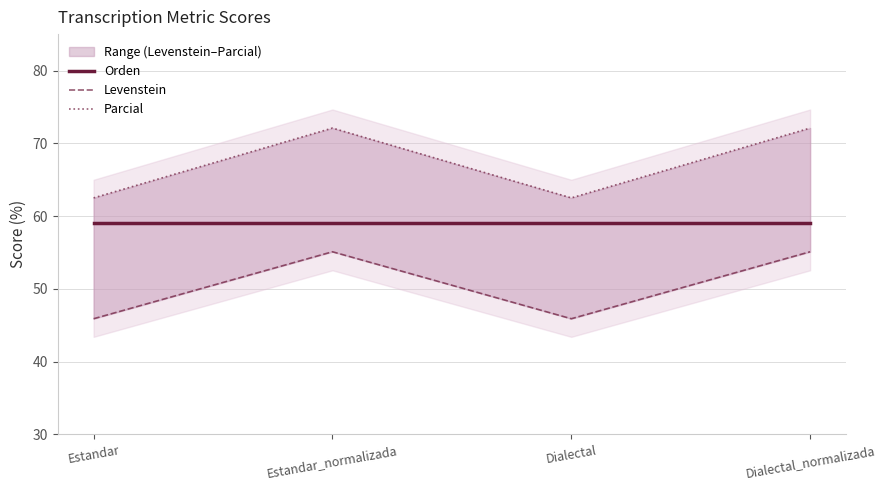

Which series has the widest spread of values?

Parcial